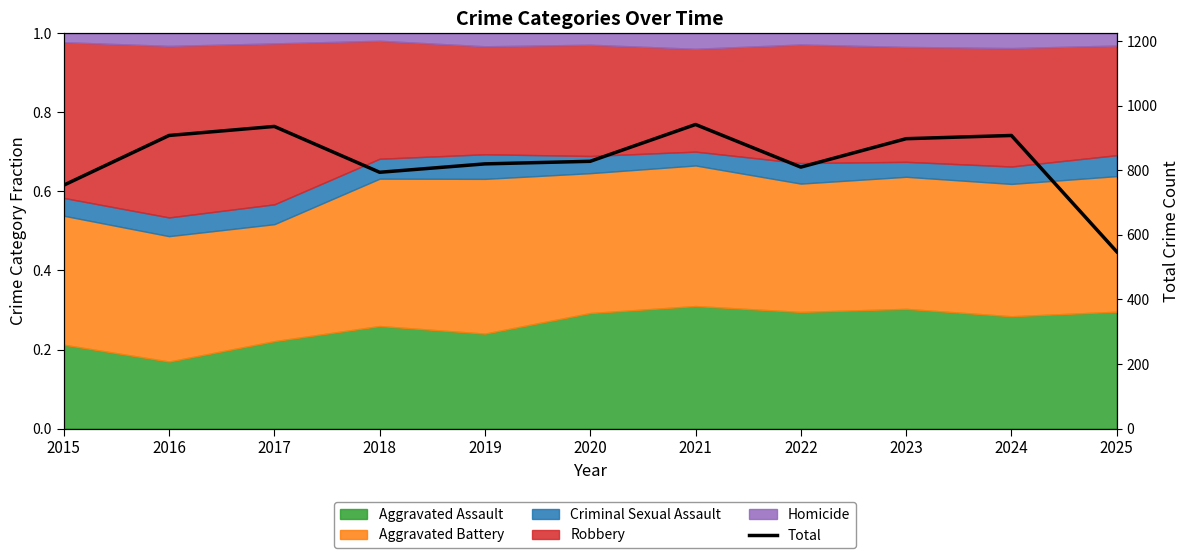

How many lines are shown in the chart?

1